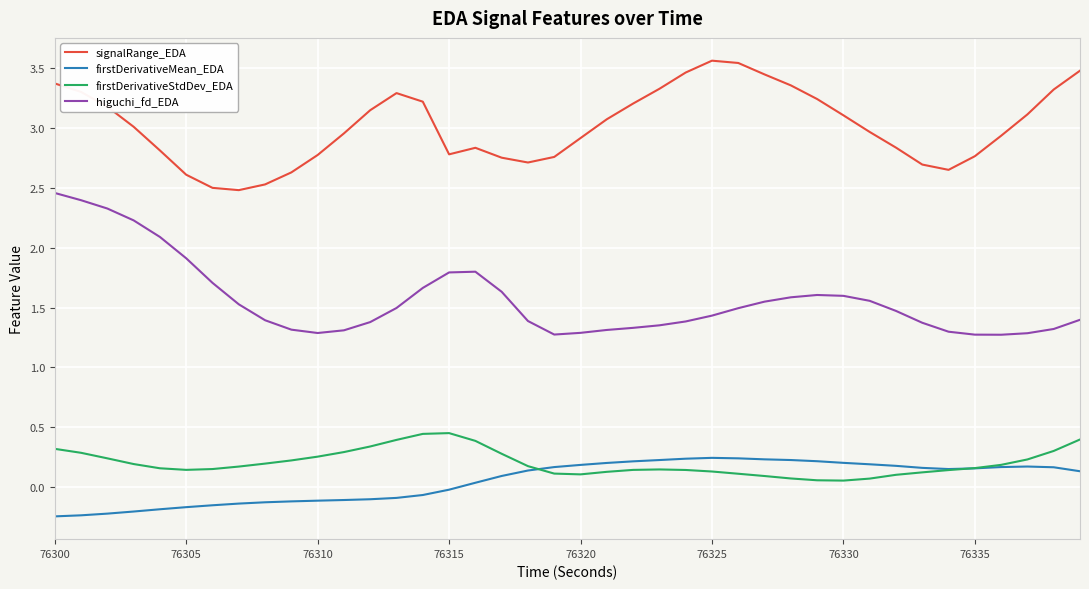

List the series in order of their peak value, highest first.

signalRange_EDA, higuchi_fd_EDA, firstDerivativeStdDev_EDA, firstDerivativeMean_EDA